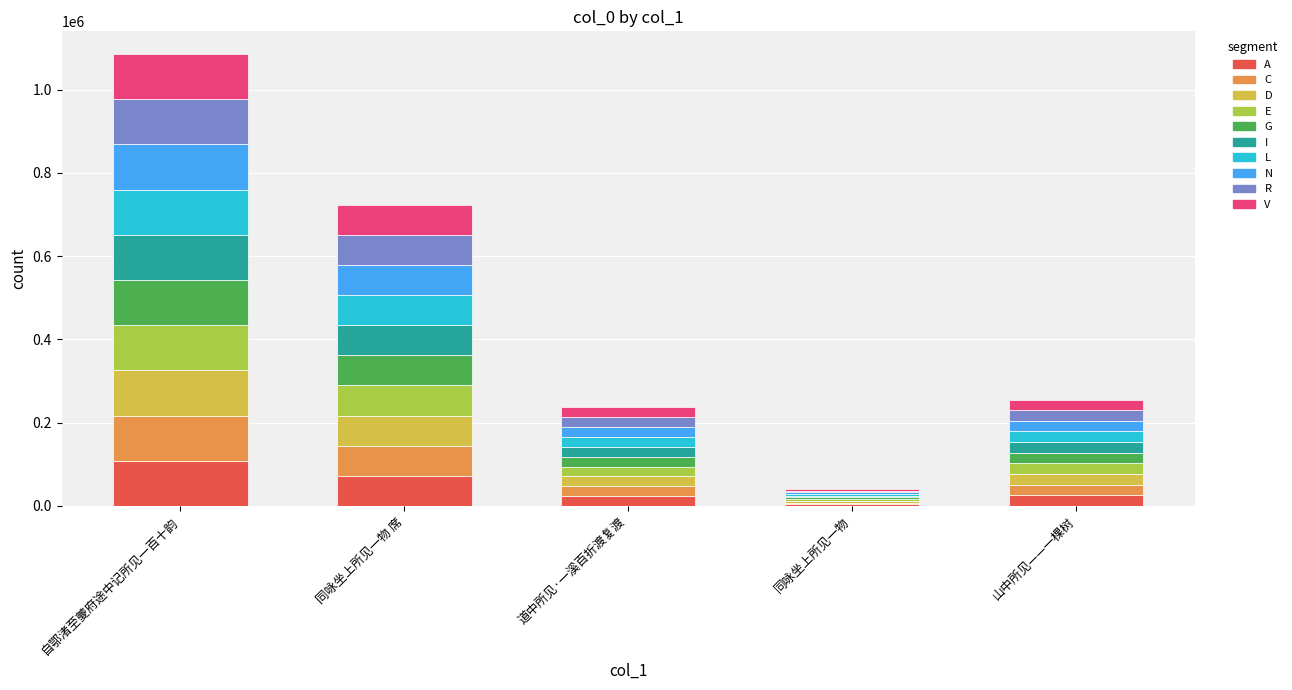

At which label does A reach its peak?

自鄂渚至夔府途中记所见一百十韵